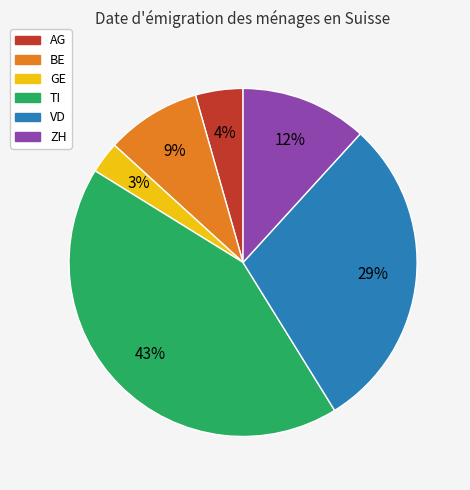

To the nearest percent, what is the combined percentage of GE and BE?

12%